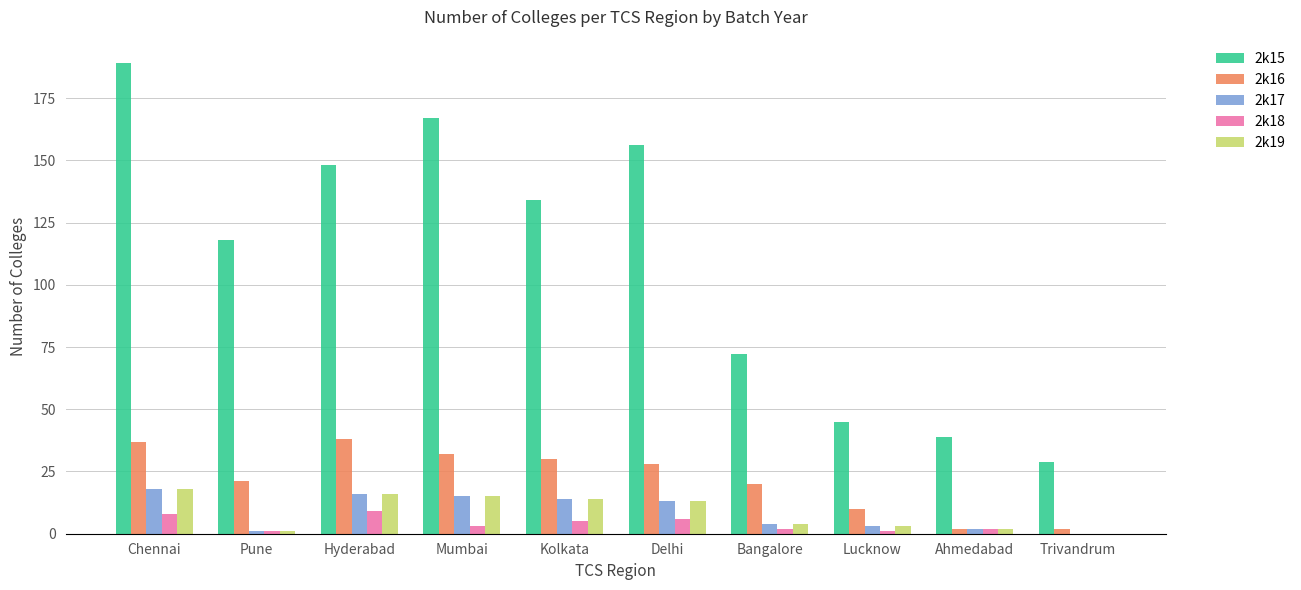

At which category does the chart reach its peak across all series?

Chennai